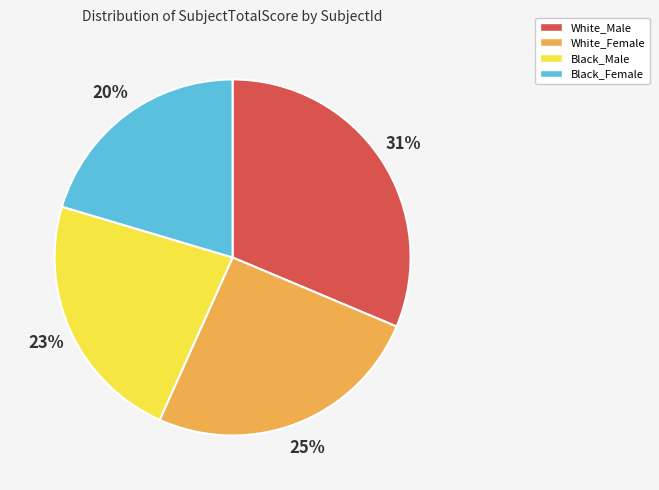

Rank the categories by value from highest to lowest.

White_Male, White_Female, Black_Male, Black_Female